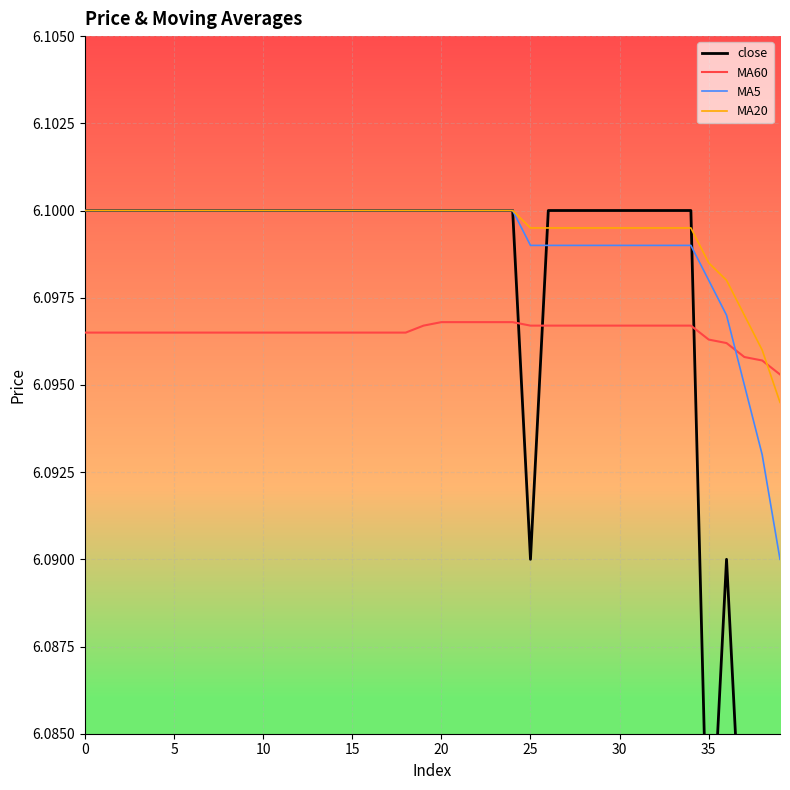

Where is the first local maximum for close?

36